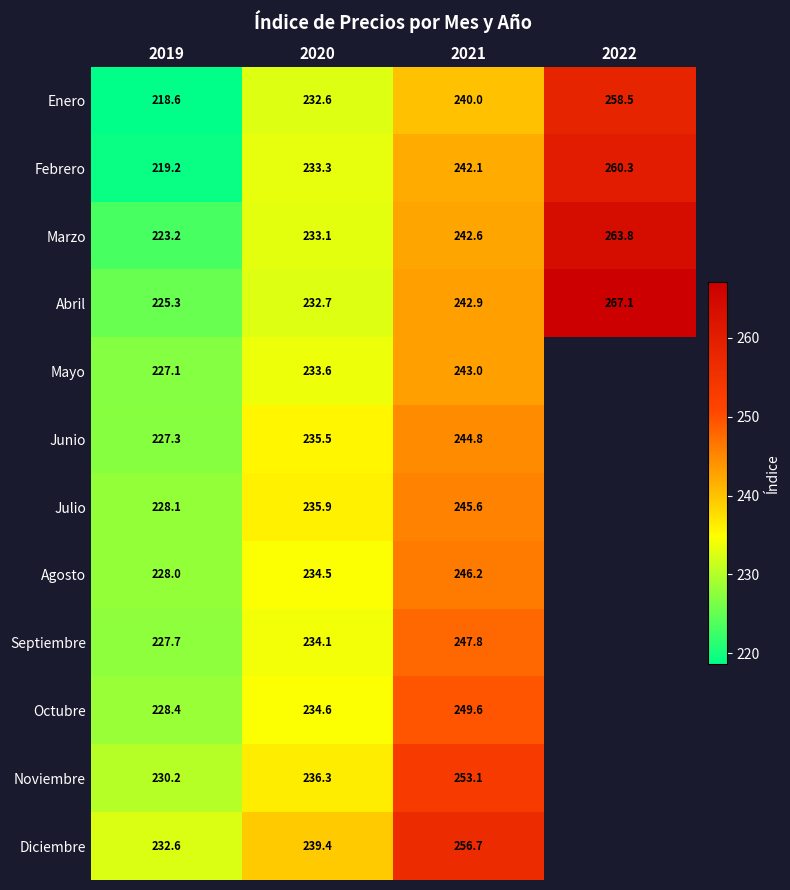

Is the value of Agosto at 2021 greater than the value of Enero at 2022?

No